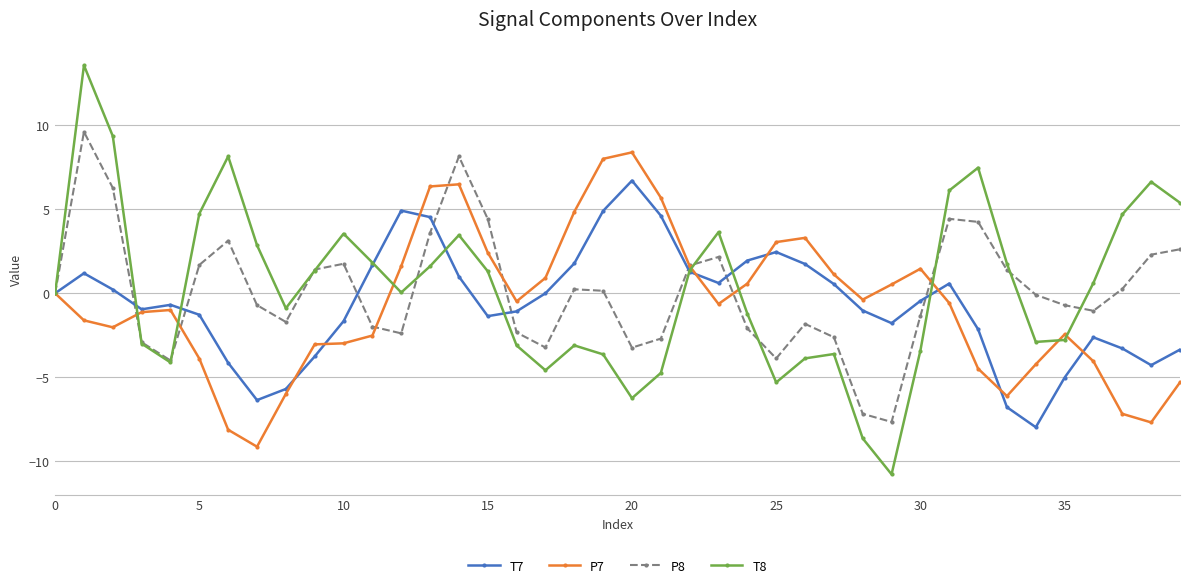

Does the chart have visible grid lines?

Yes